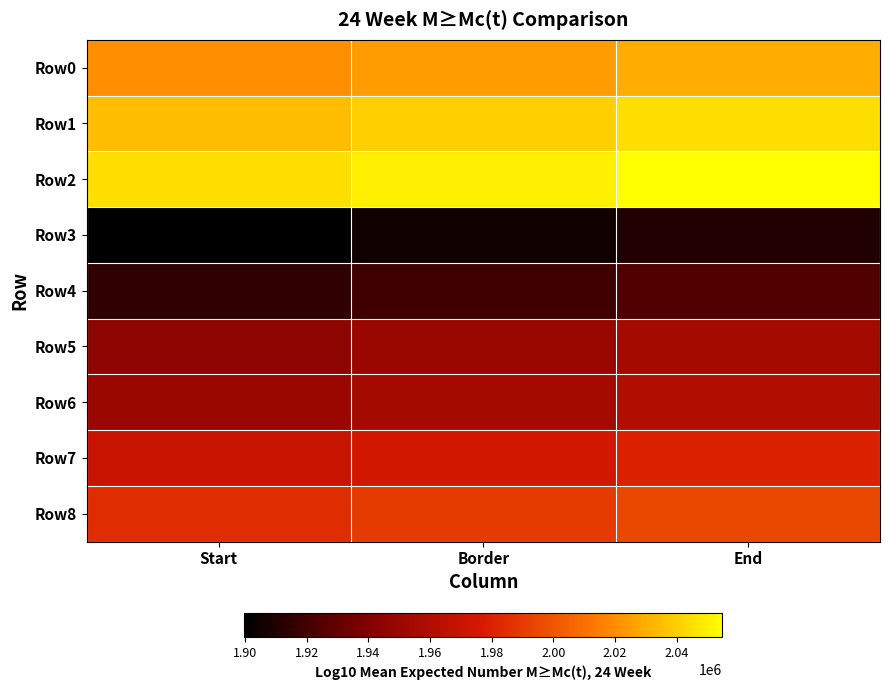

At End, list the series in order from smallest to largest.

Row3, Row4, Row5, Row6, Row7, Row8, Row0, Row1, Row2